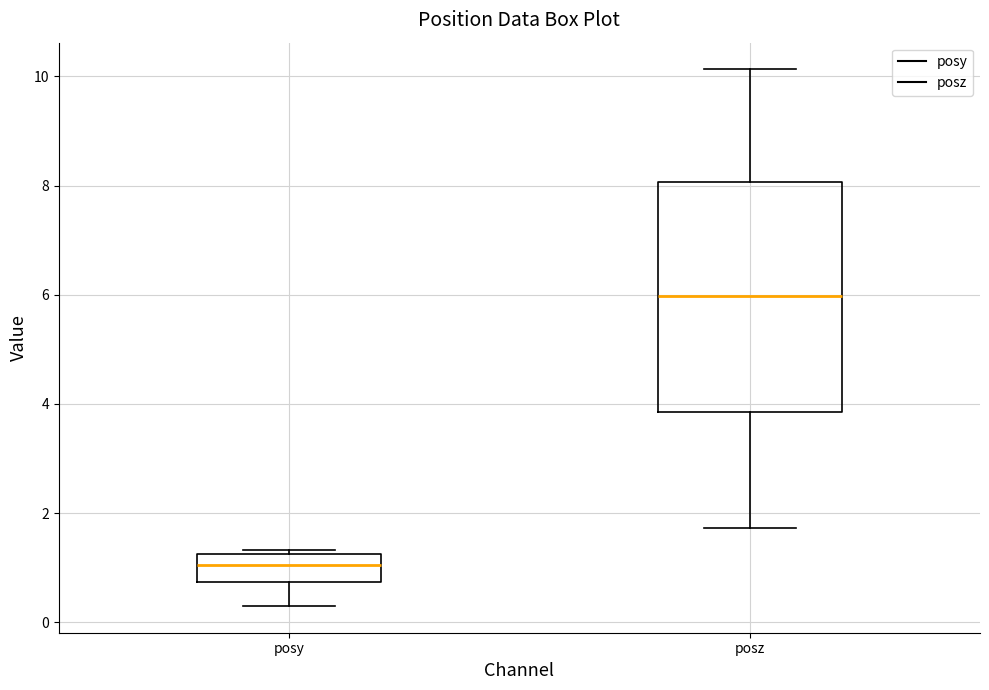

Reading left to right, transcribe this box plot: for each box, give where its median line is, the range the box spans, and where its two whiskers end, as read against the y-axis. The values are not printed on the chart, so give them approximately, as read against the axis.

posy: median 1.0, box 0.8 to 1.2, whiskers 0.4 to 1.4
posz: median 6.0, box 3.8 to 8.0, whiskers 1.8 to 10.2